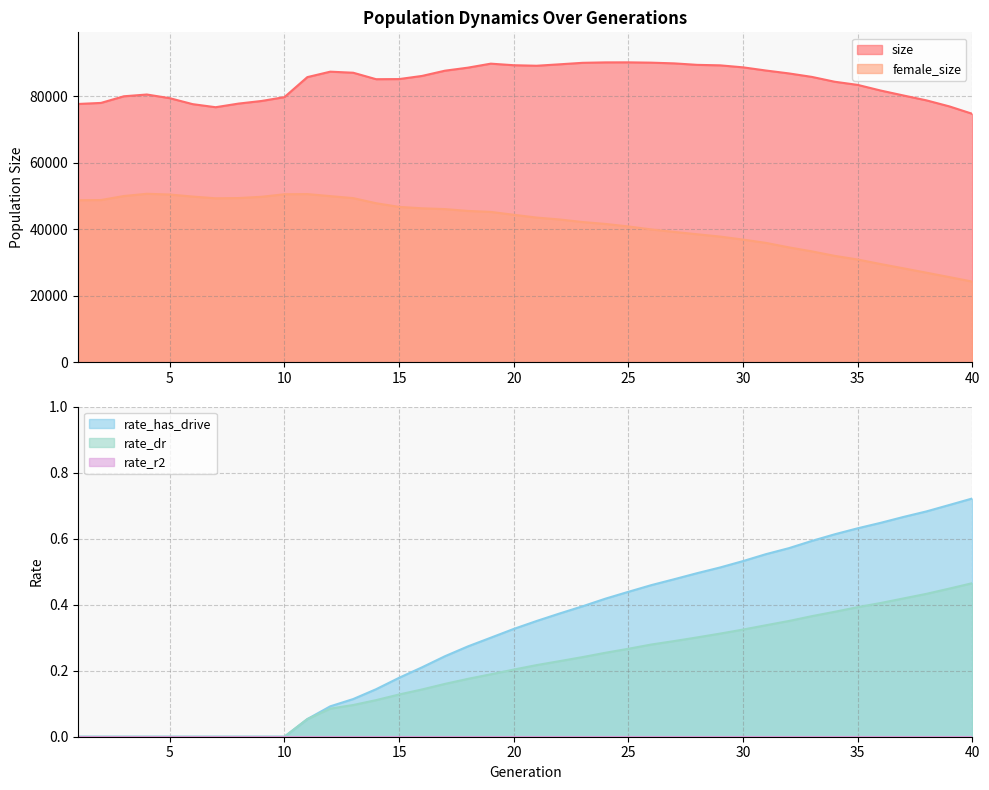

Which category has the highest value across all series?

25